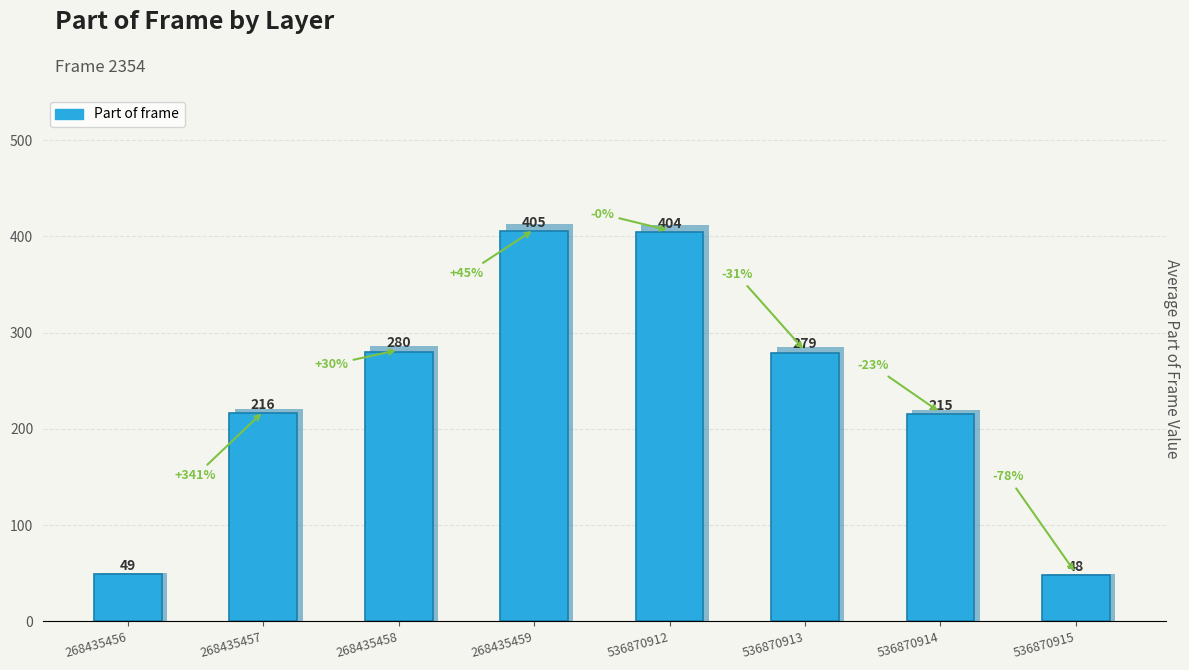

True or false: the data shows 26 at 268435456.

False